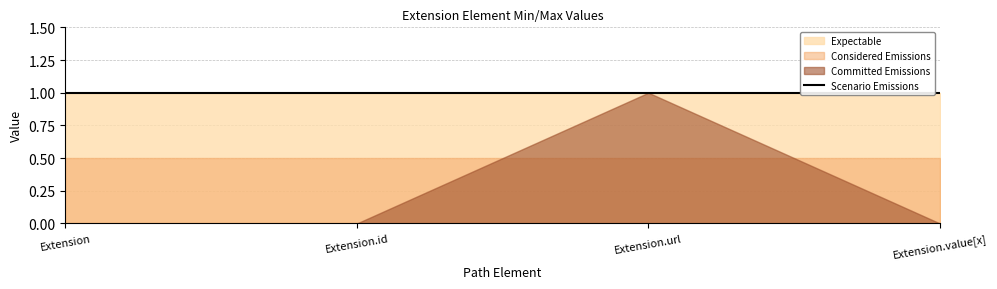

What position from the left is Extension.id?

2